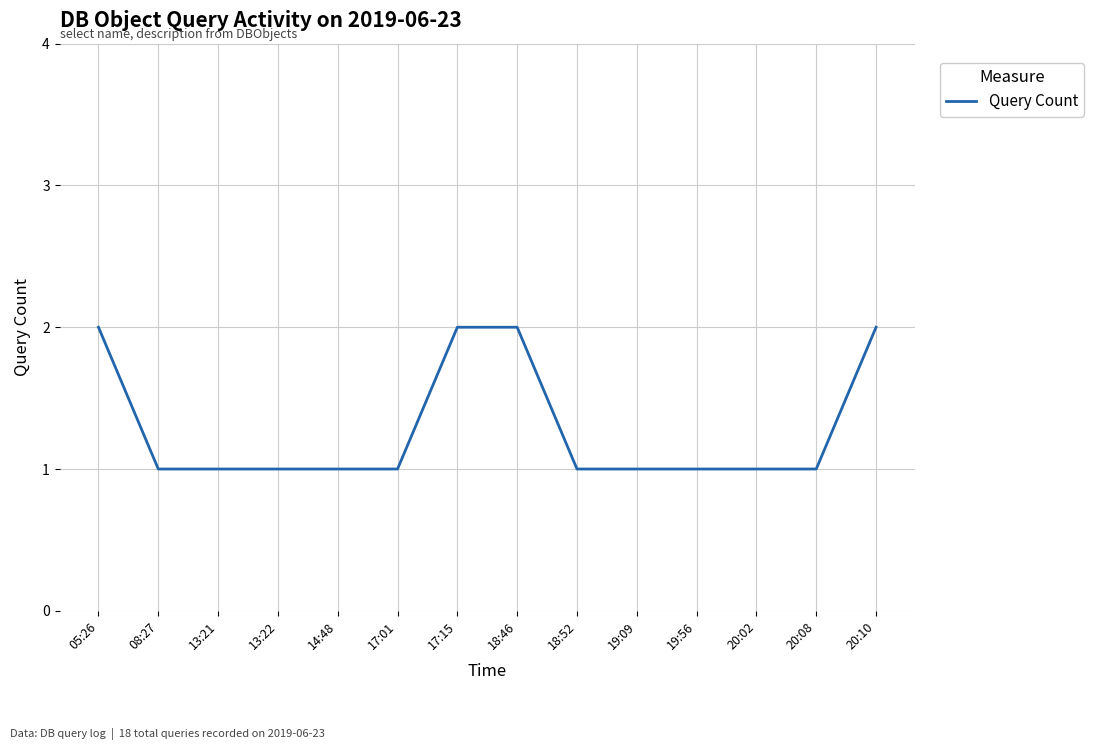

What position from the right is 05:26?

14